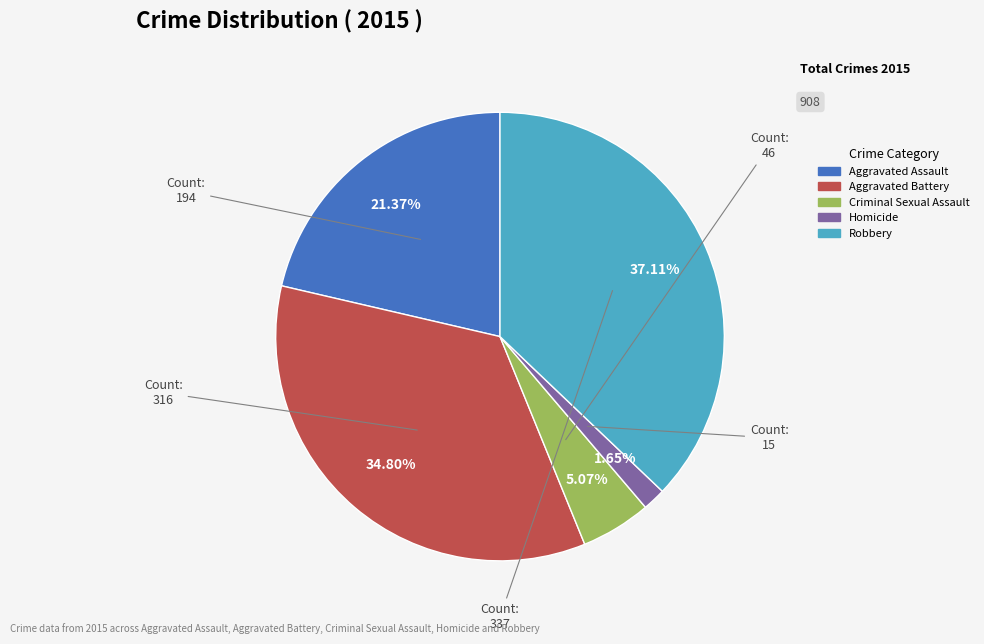

Does Aggravated Battery represent more than half of the total?

No